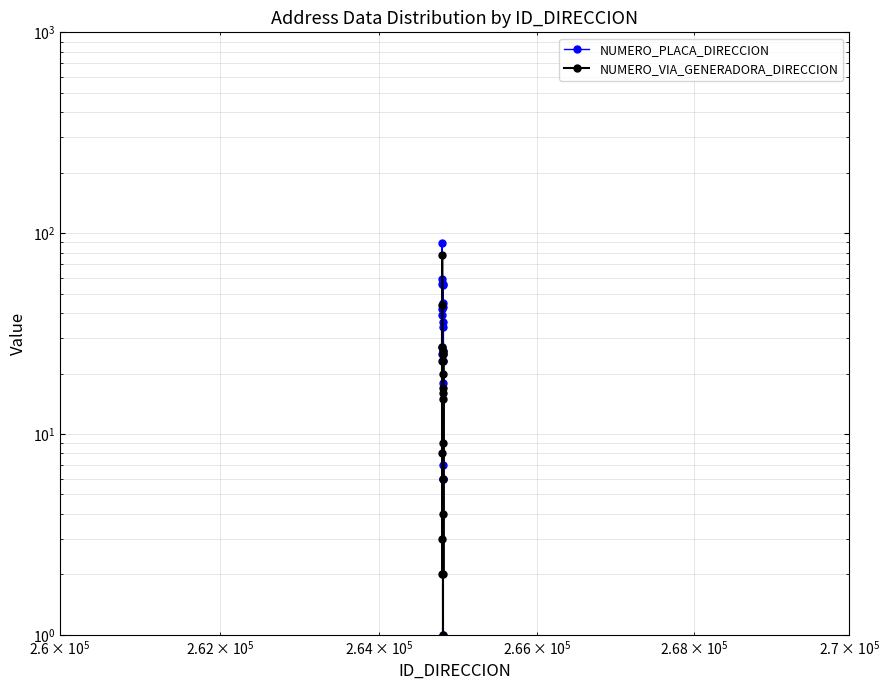

List the series in order of their peak value, lowest first.

NUMERO_VIA_GENERADORA_DIRECCION, NUMERO_PLACA_DIRECCION